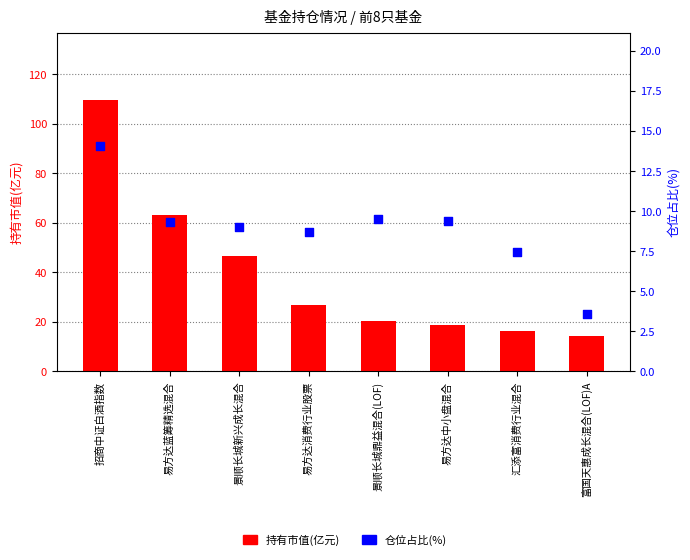

Which series has the largest total across all categories?

持有市值(亿元)